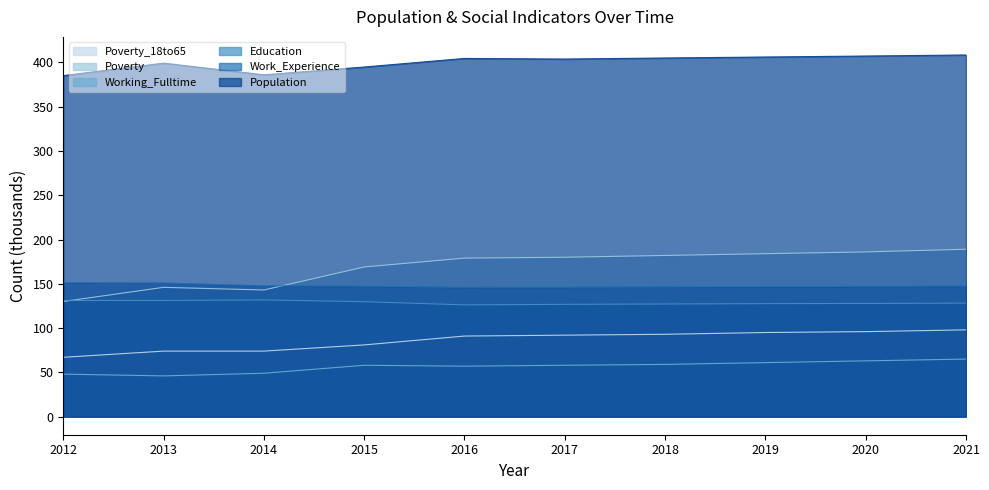

Is it true that Poverty_18to65 equals 51.2 at 2016?

False